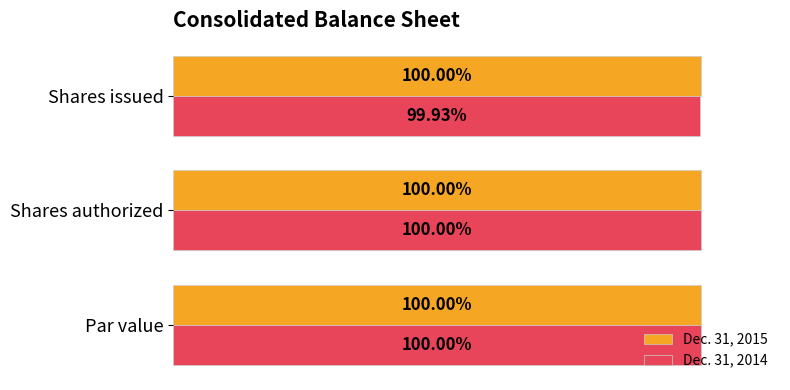

At which label is Dec. 31, 2014 closest to 99?

Shares issued